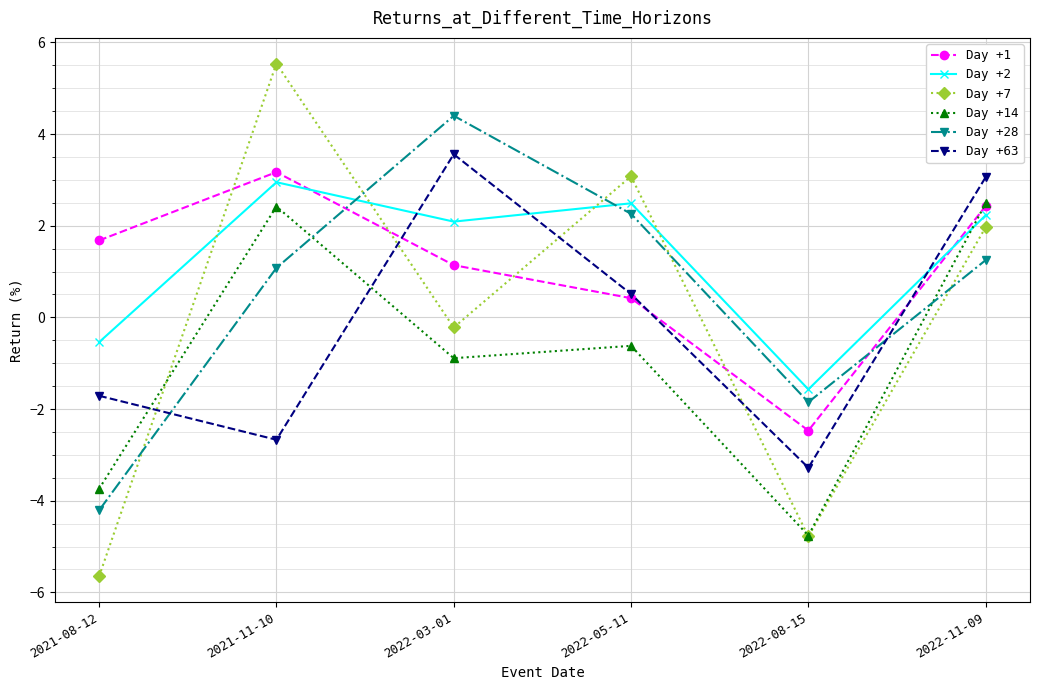

Which series has the widest spread of values?

Day +7